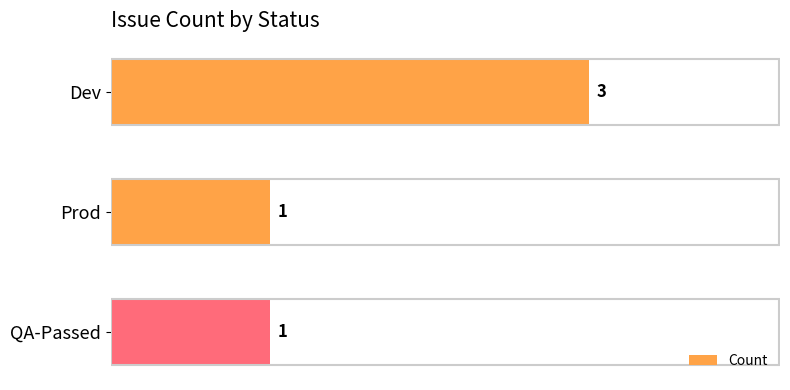

The value at QA-Passed is 1. True or false?

True